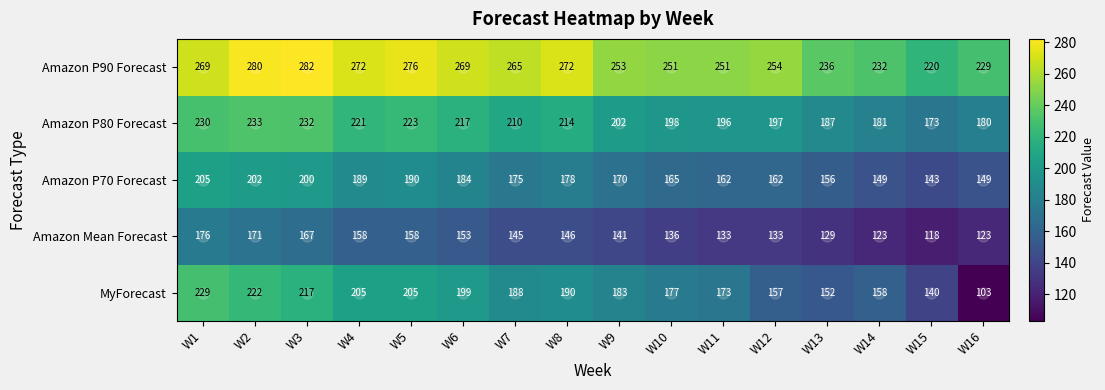

At how many categories does at least one series exceed 233?

13